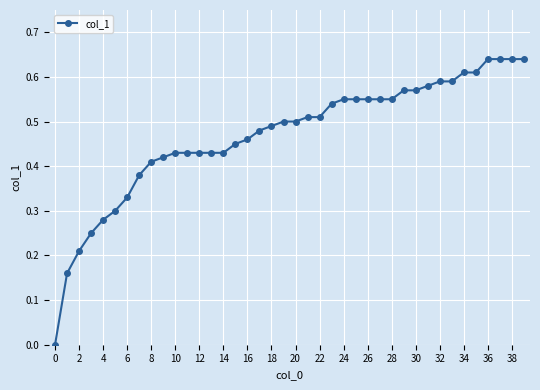

What is the average value?

0.5